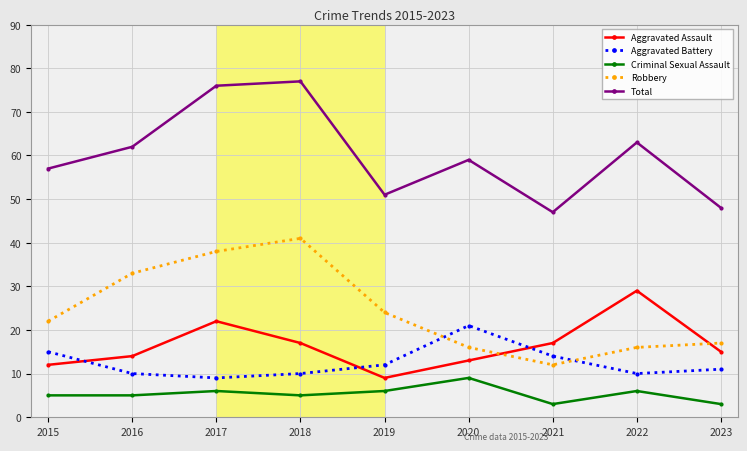

What is the highest value of the Total series?

77